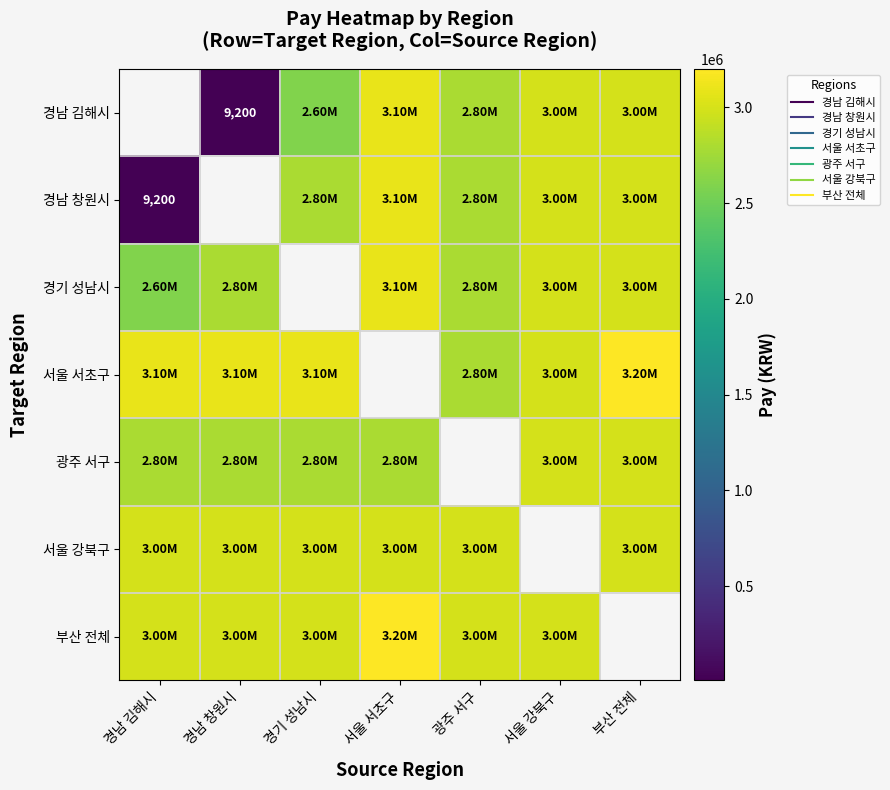

What value does the 서울 강북구 series have at 경남 김해시?

3000000.0